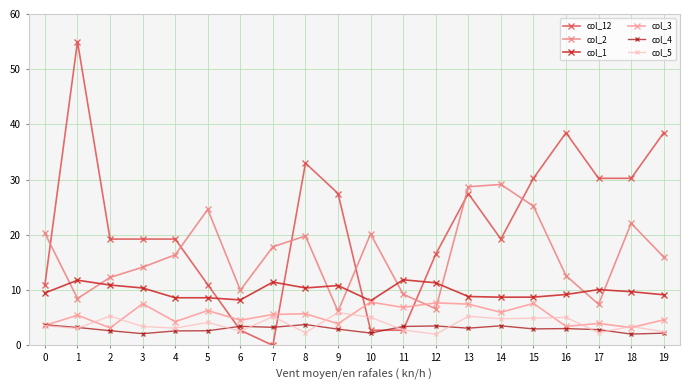

What is the approximate value of col_5 at 14?

4.8